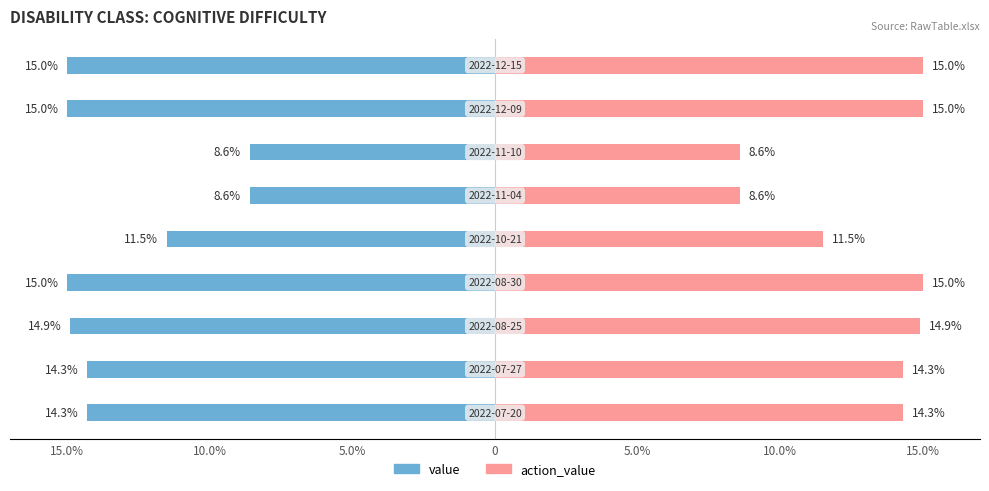

Reading left to right, transcribe all the data shown in this chart.

value: -14.3	-14.3	-14.9	-15.0	-11.5	-8.6	-8.6	-15.0	-15.0
action_value: 14.3	14.3	14.9	15.0	11.5	8.6	8.6	15.0	15.0